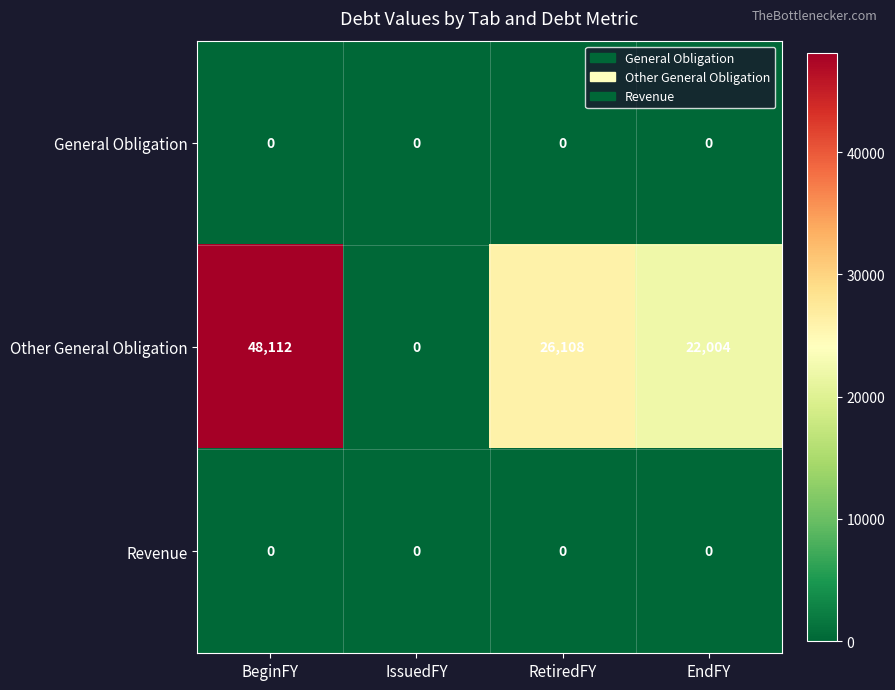

True or false: Revenue has a value of 0 at IssuedFY.

True